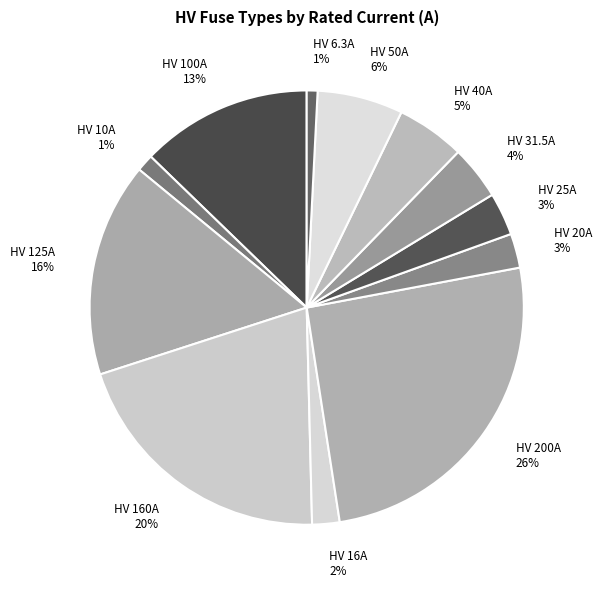

What is the largest slice in the pie chart?

HV 200A